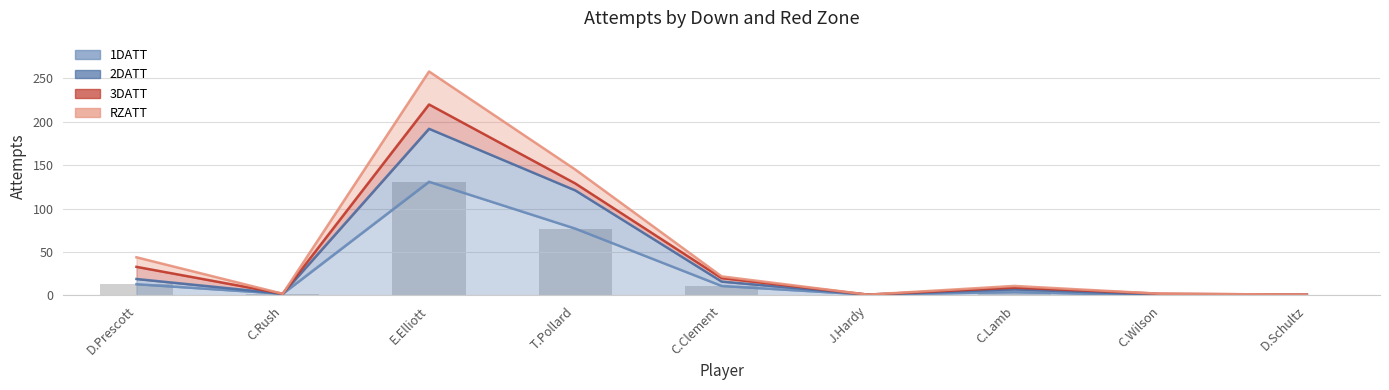

Which series changed the most between D.Prescott and C.Rush?

RZATT